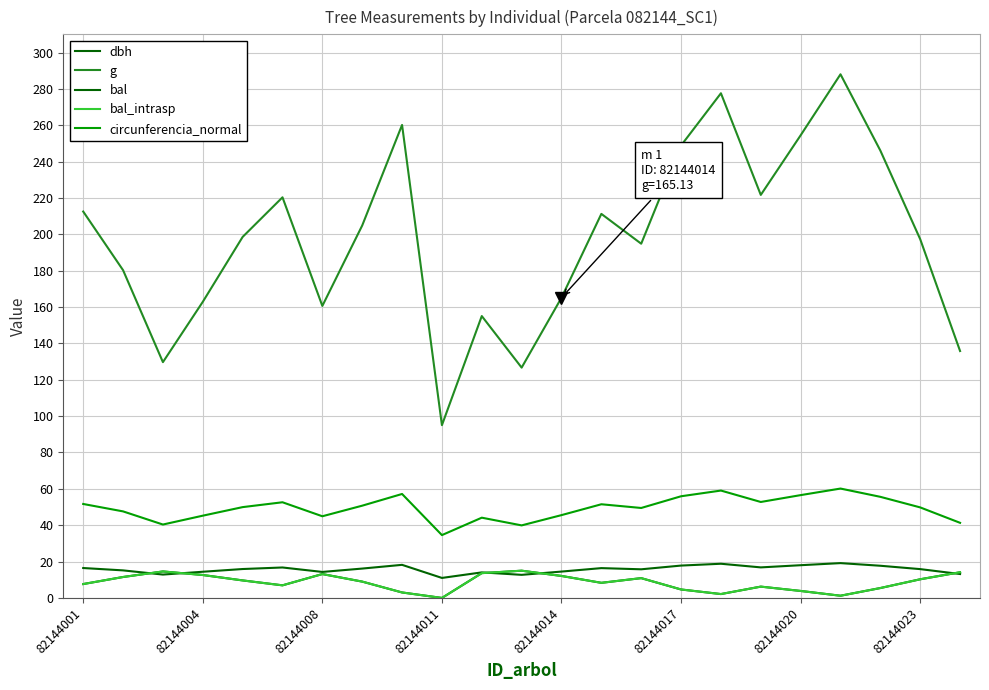

True or false: bal and bal_intrasp cross at least once.

False